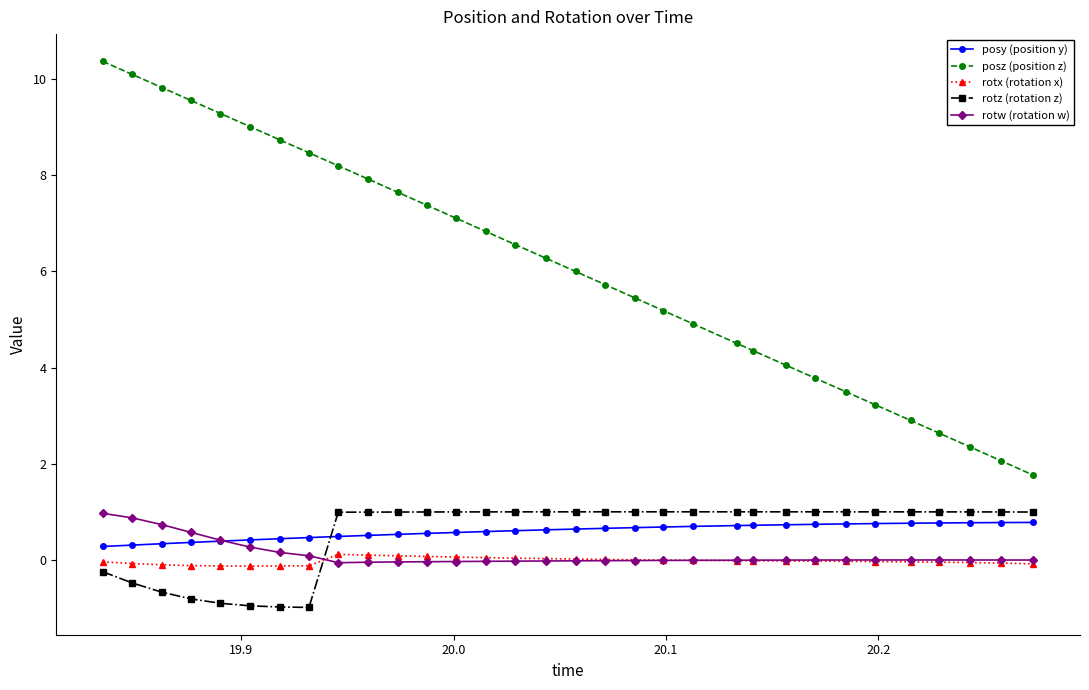

What is the greatest value displayed?

10.4